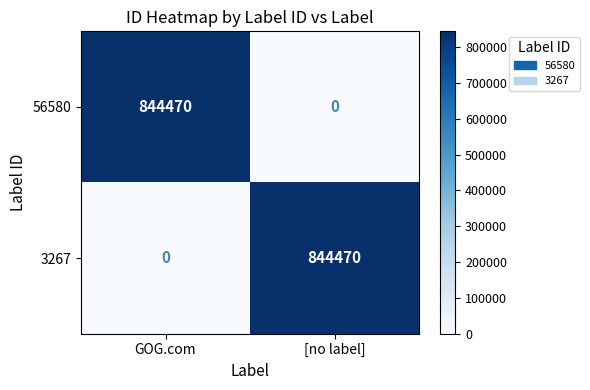

What is the spread (max minus min) of values at GOG.com?

844470